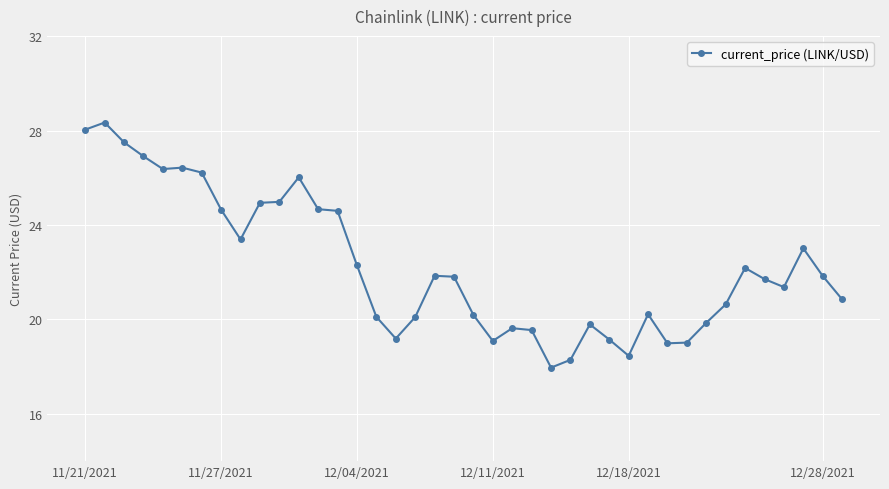

What is the value of the 9th point from the left?

23.4